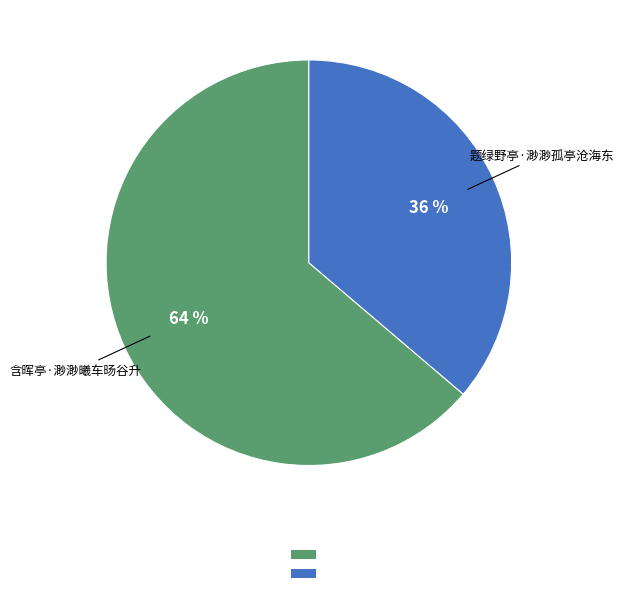

Does any single category account for the majority?

Yes